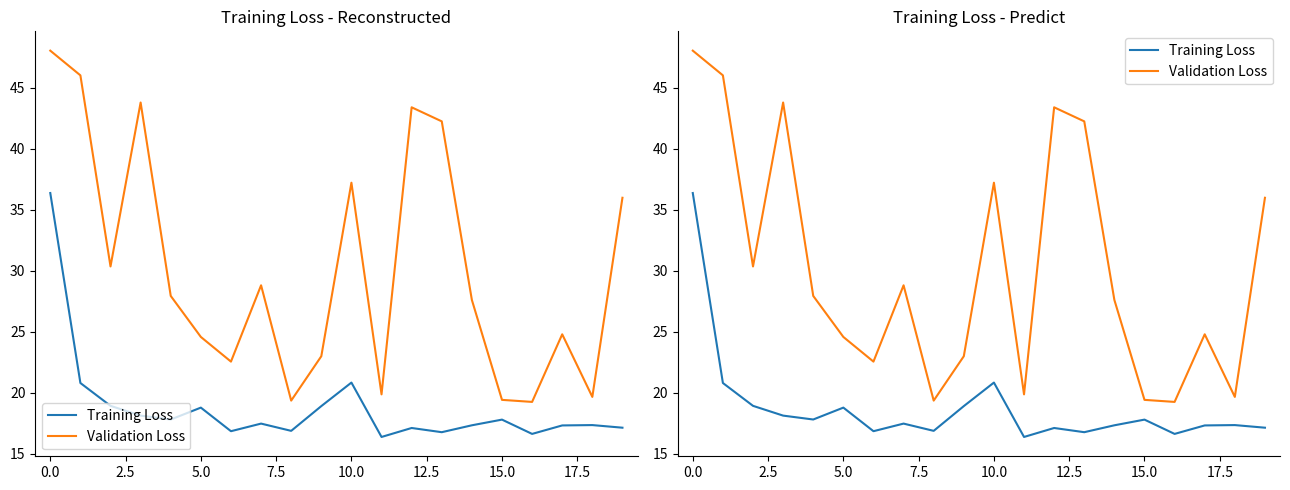

Does the chart display data point markers on the line(s)?

No